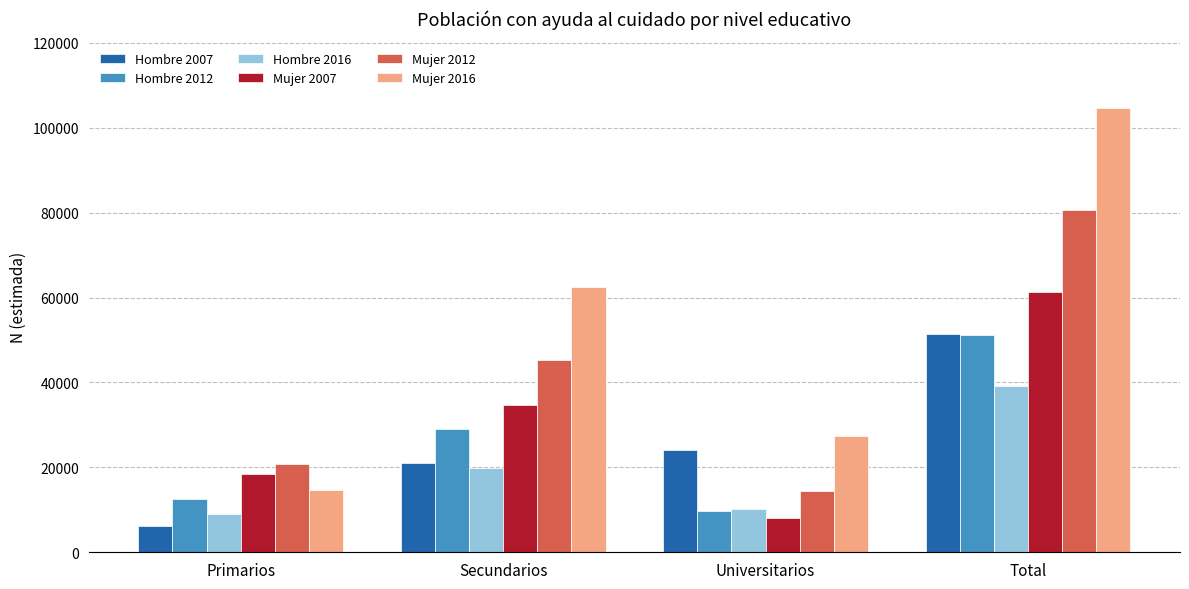

Which label corresponds to the largest value in the chart?

Total